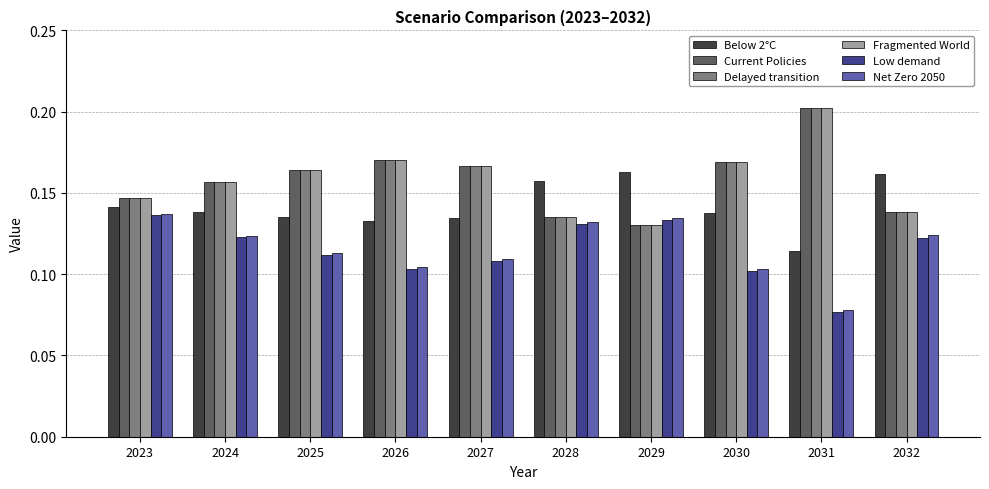

At which label is Low demand closest to 0?

2031